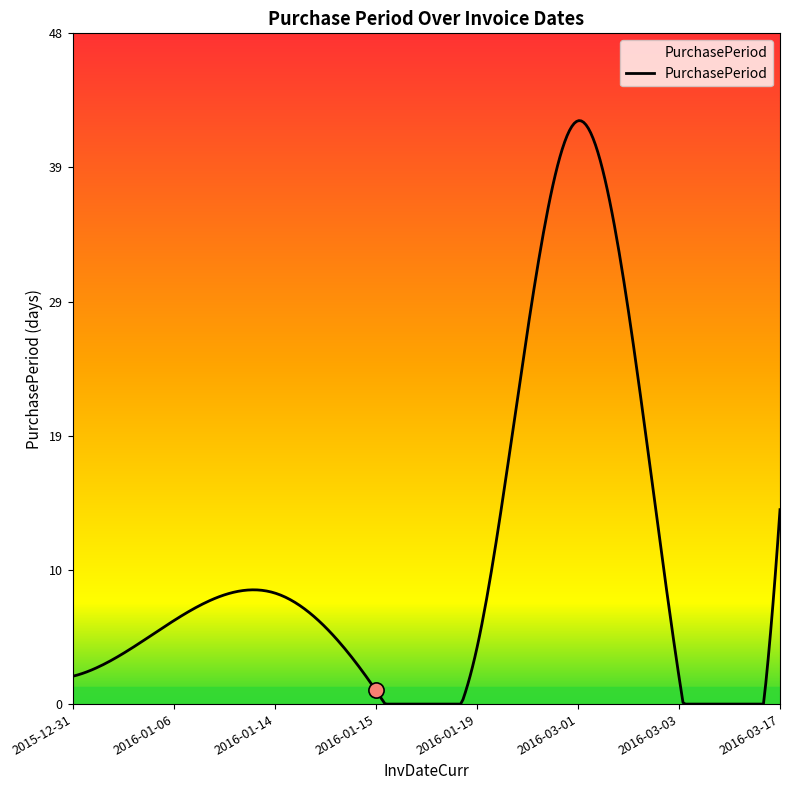

What is the change in value from 2016-01-06 to 2016-03-03?

-4